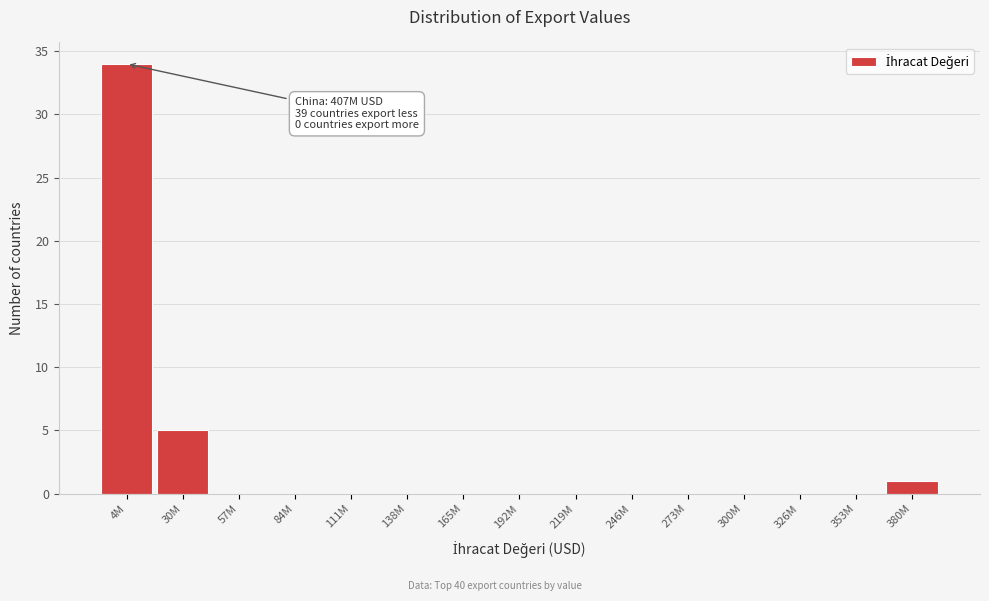

Reading right to left, what are all the values shown in this chart?

380M=1	353M=0	326M=0	300M=0	273M=0	246M=0	219M=0	192M=0	165M=0	138M=0	111M=0	84M=0	57M=0	30M=5	4M=34